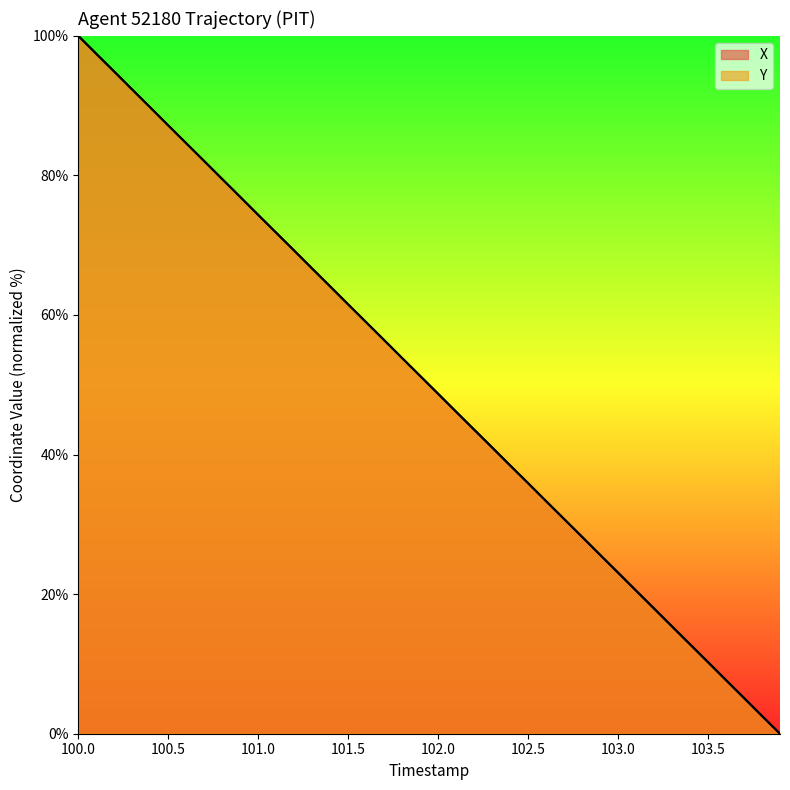

At which category is the sum across all series the highest?

100.0